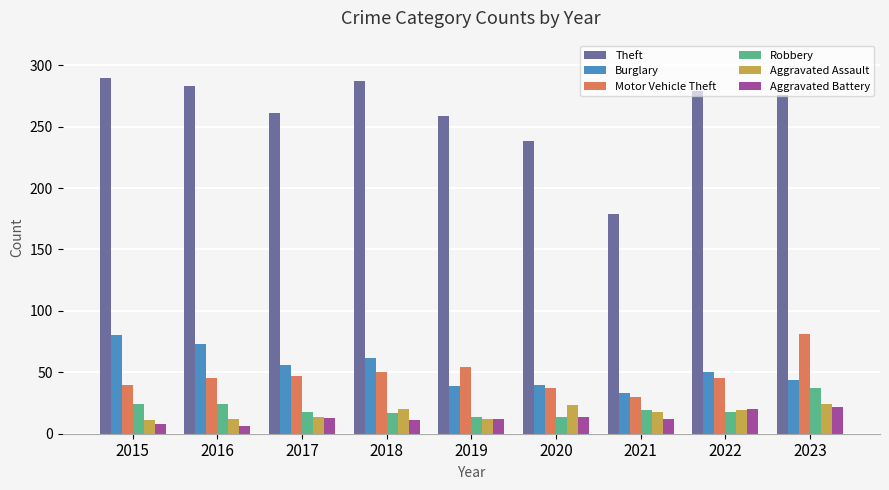

Is the value of Robbery at 2022 greater than the value of Theft at 2016?

No